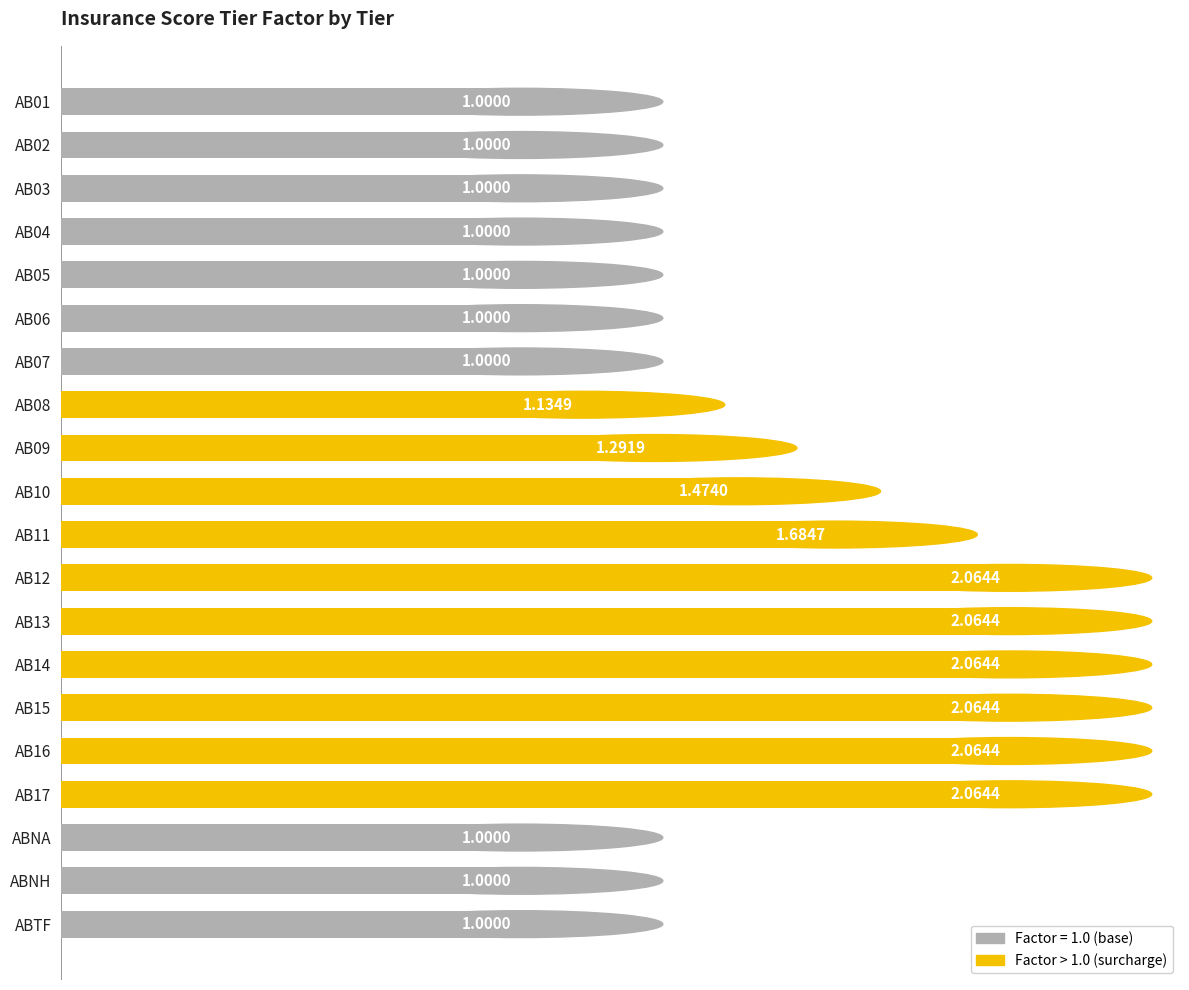

What is the ratio of the value at AB13 to the value at AB11?

1.2